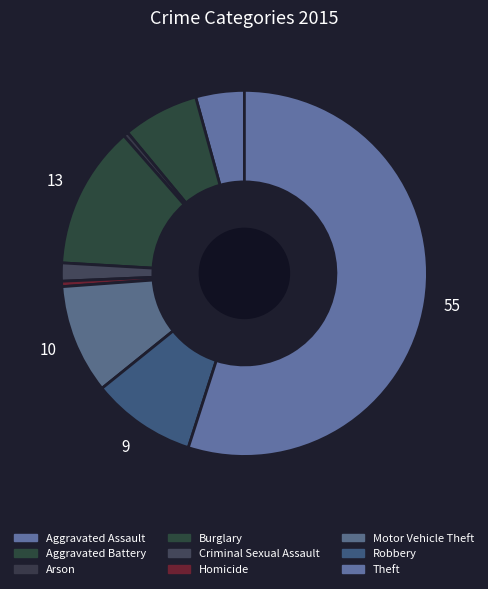

How many slices are in this pie chart?

9